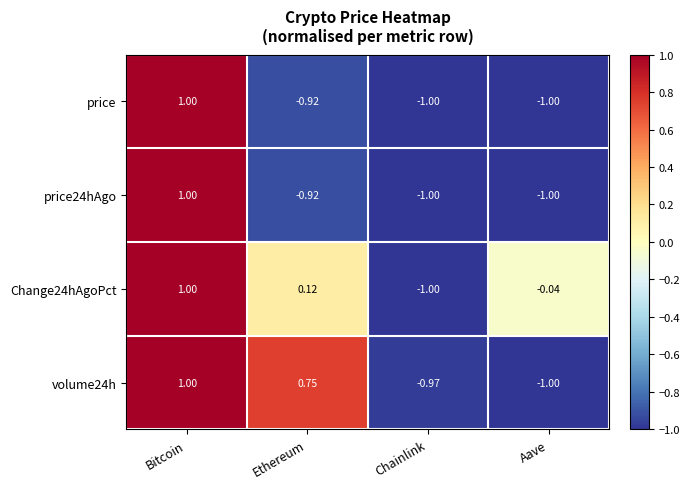

Where does the price24hAgo series first go above 0?

Bitcoin